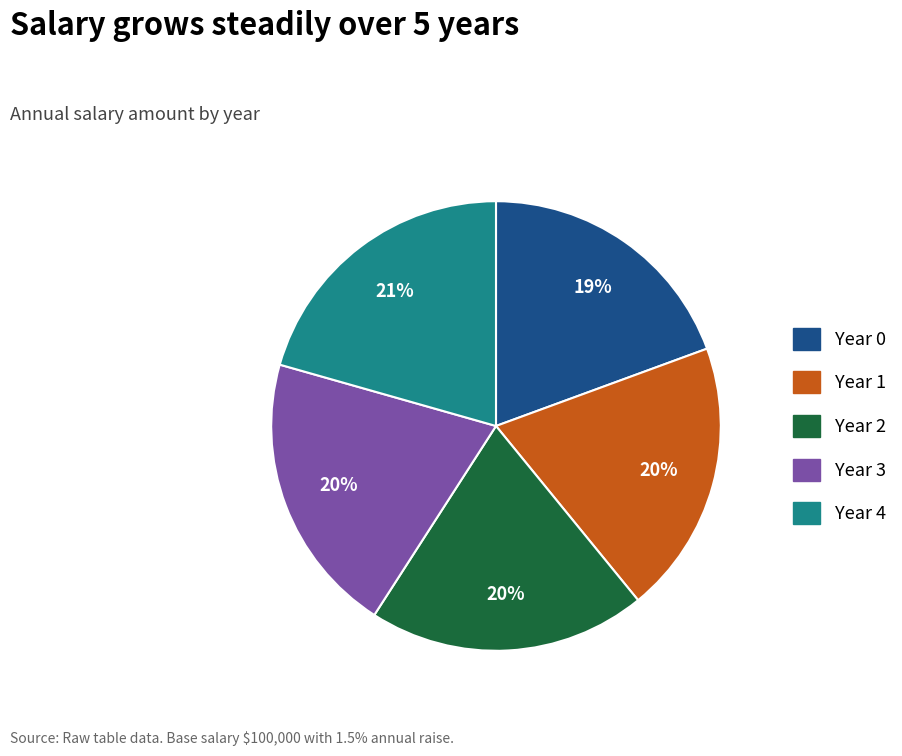

Between Year 4 and Year 0, which is larger?

Year 4